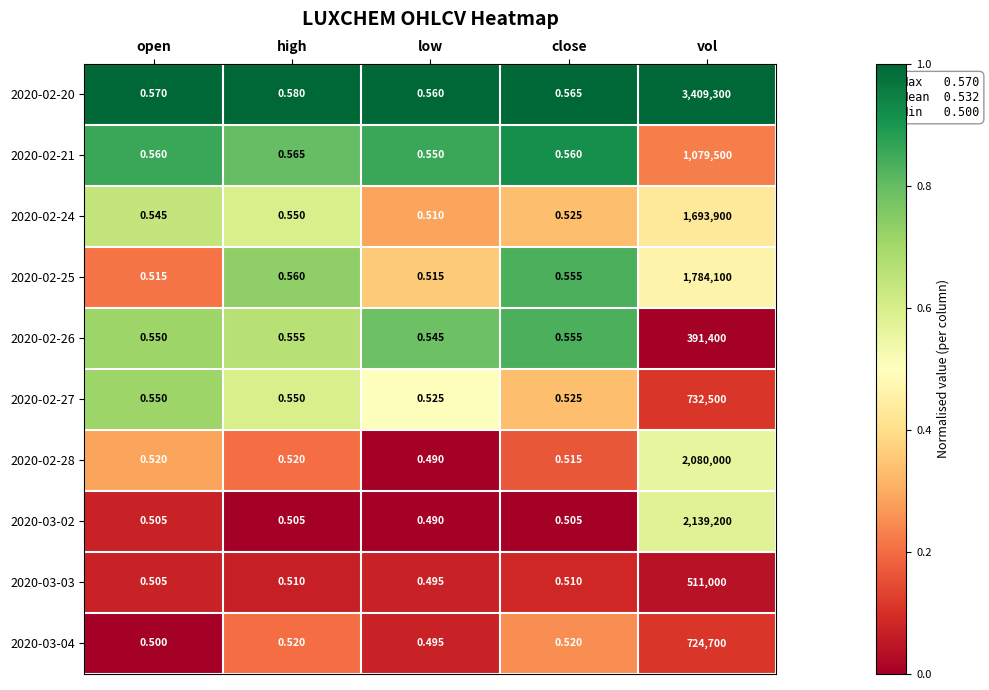

At which category is the sum across all series the highest?

vol